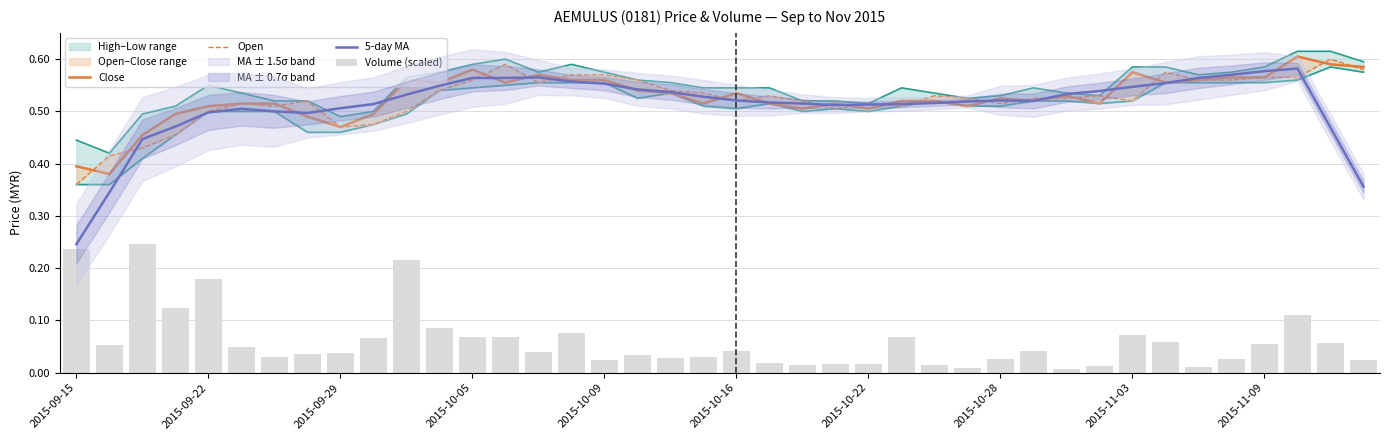

What is the maximum value for 5-day MA?

0.6